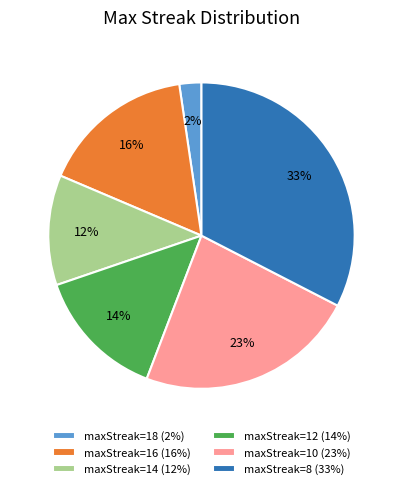

Count the number of slices in the pie.

6